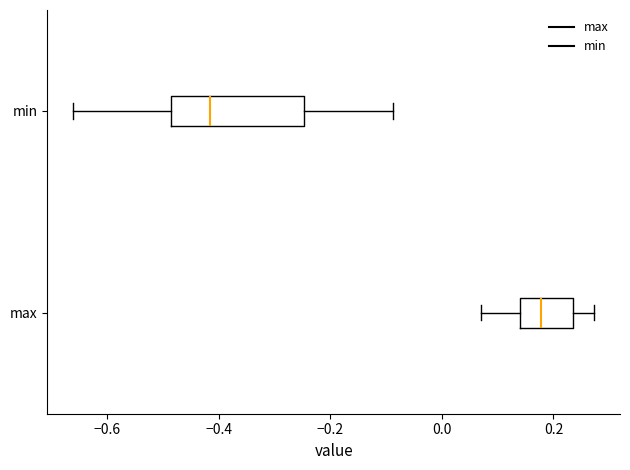

Reading bottom to top, read every box against the x-axis: the position of its median line, the range the box covers, and the ends of its whiskers. The values are not printed on the chart, so give them approximately, as read against the axis.

max: median 0.18, box 0.14 to 0.24, whiskers 0.08 to 0.28
min: median -0.42, box -0.48 to -0.24, whiskers -0.66 to -0.08